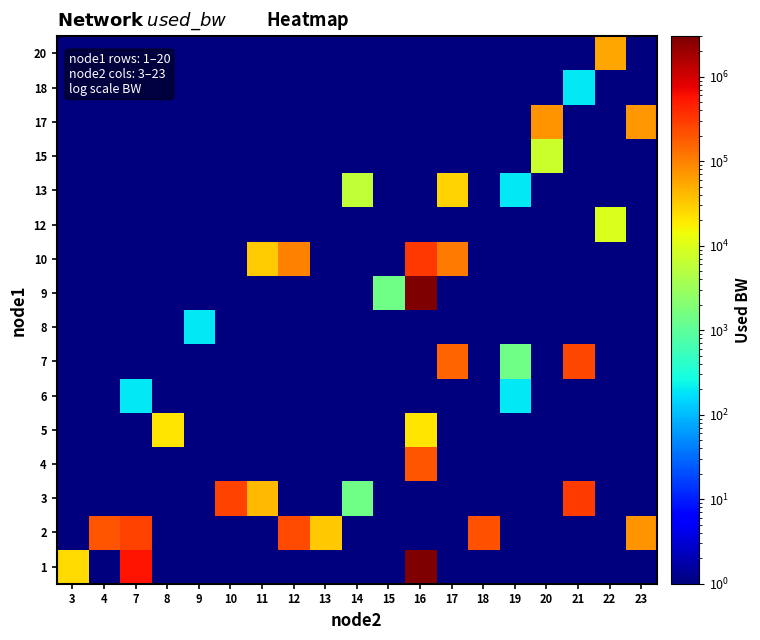

What is the spread (max minus min) of values at 19?

1384.7